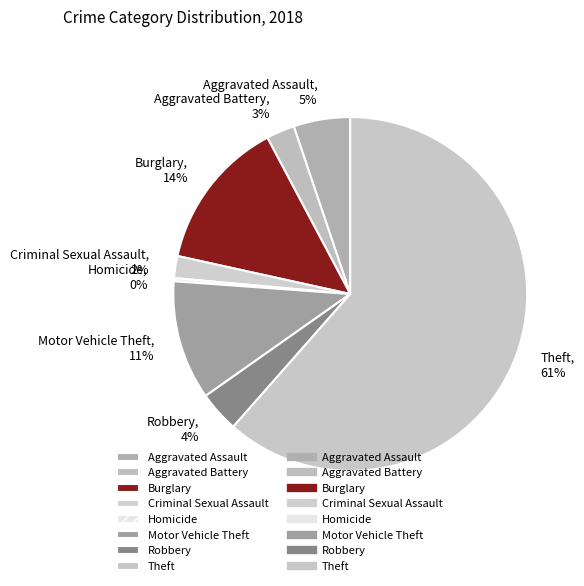

To the nearest percent, what is the difference between the largest and smallest slice percentages?

61%